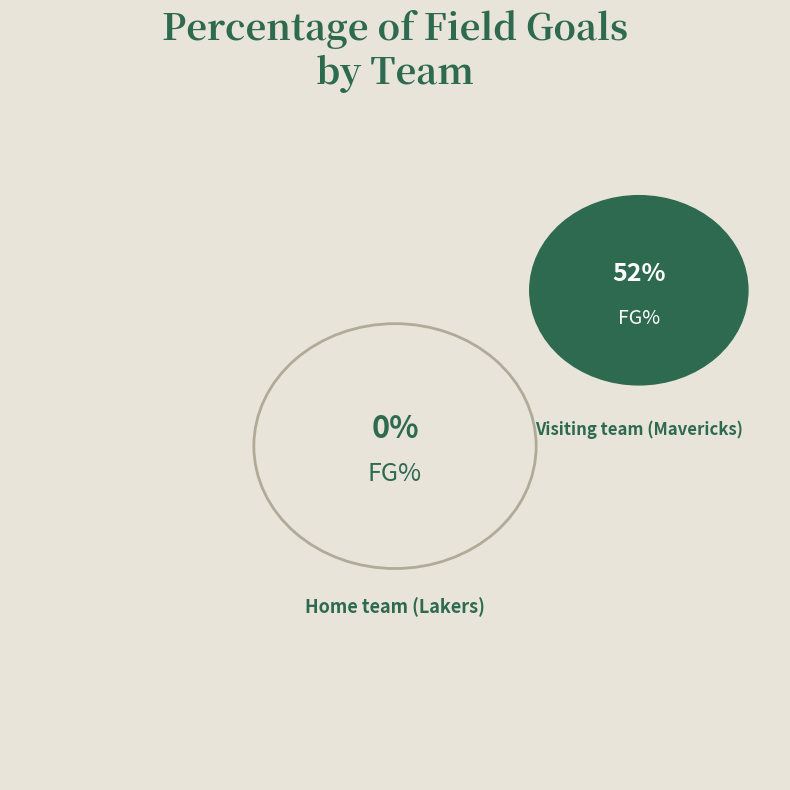

Rank the categories by value from lowest to highest.

Home team (Lakers), Visiting team (Mavericks)